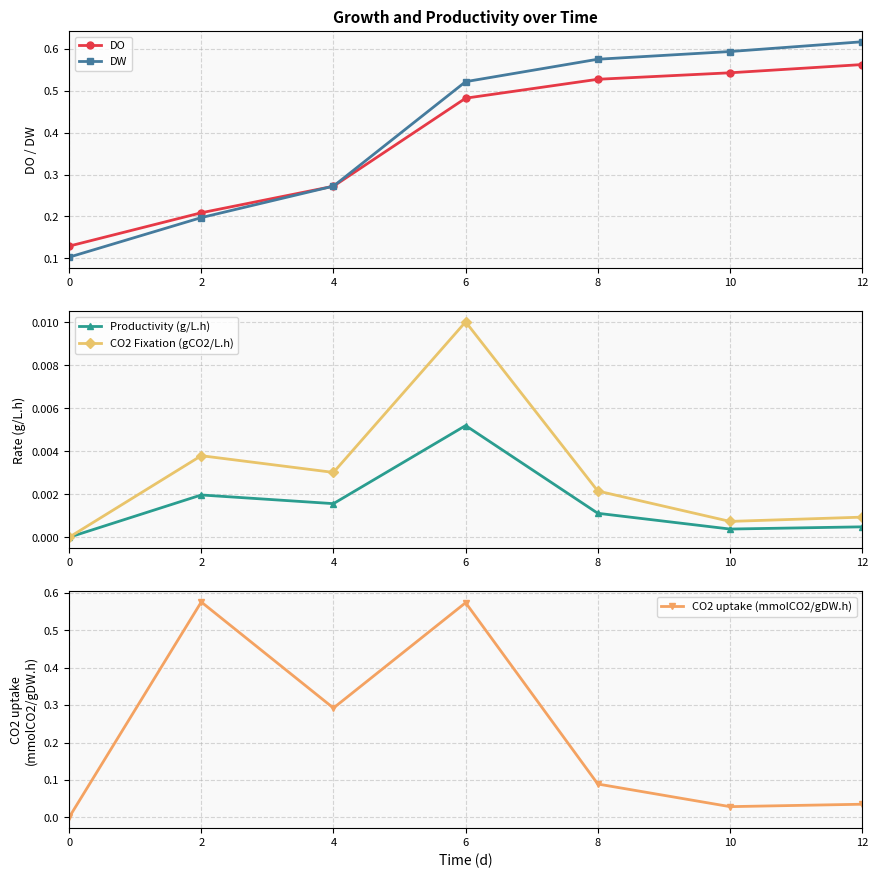

At how many categories does at least one series exceed 0?

7